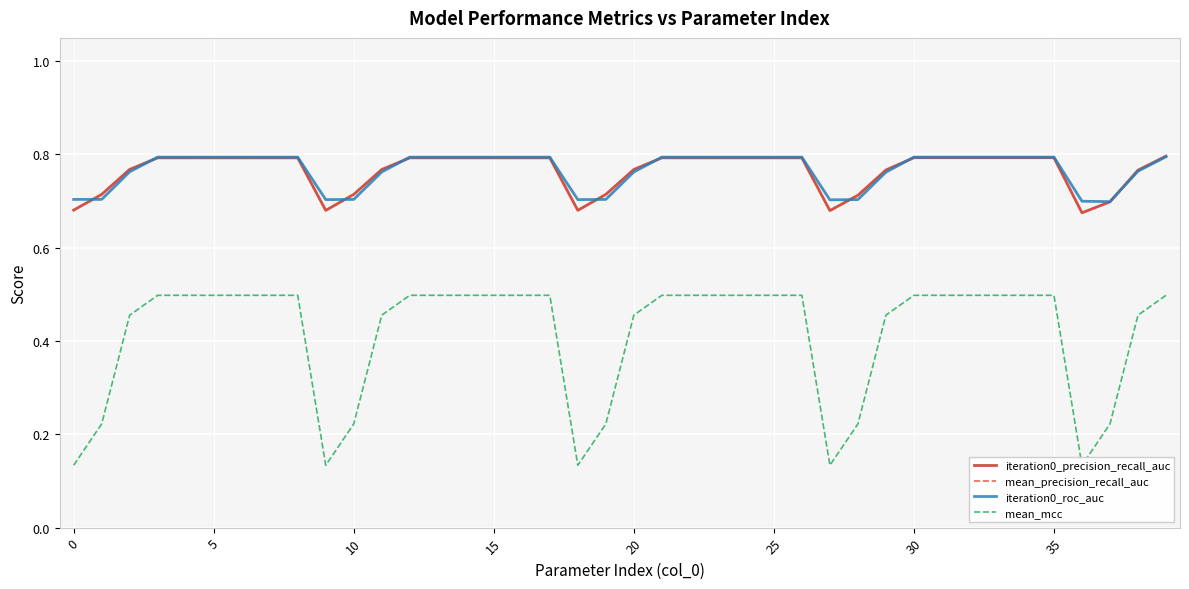

How many interior local valleys does the iteration0_precision_recall_auc series have?

4